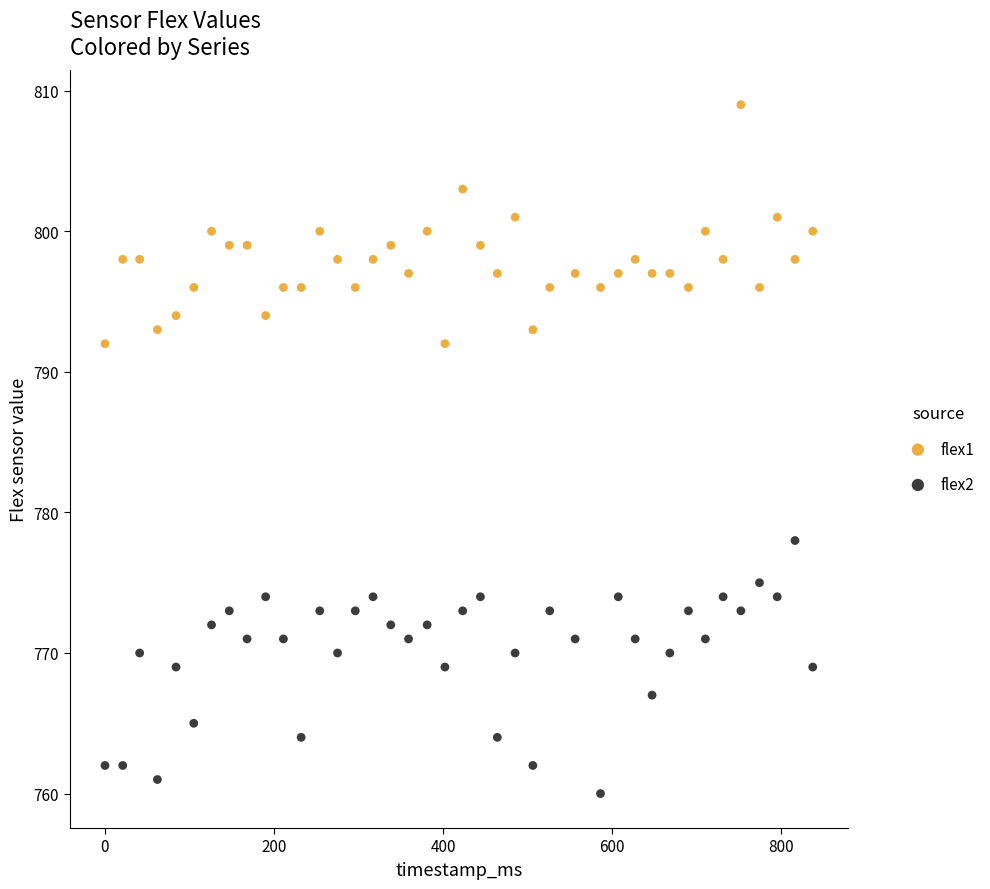

What are all the series names shown in the legend?

flex1, flex2